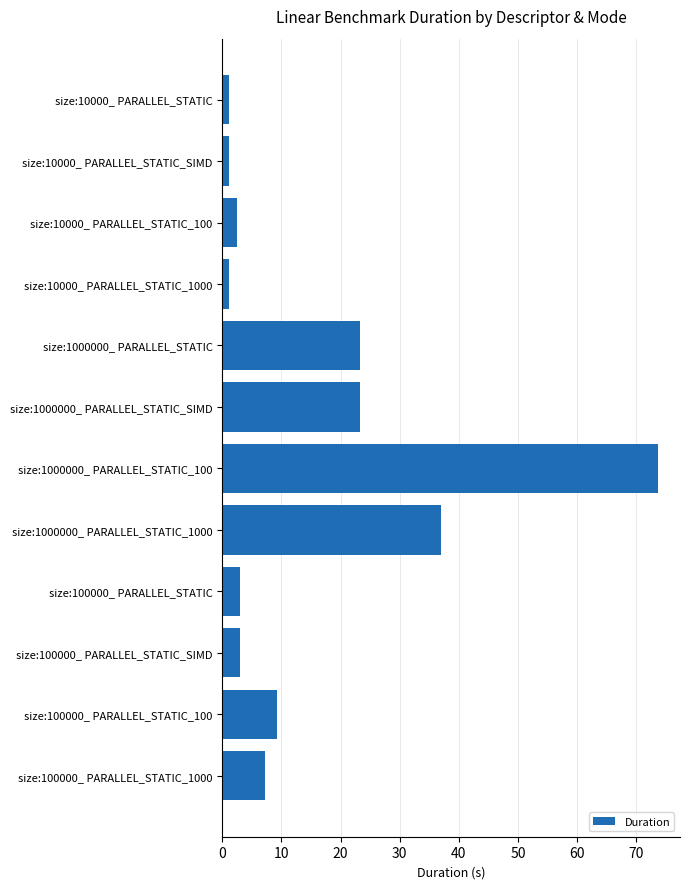

Reading bottom to top, list all the values displayed in this chart.

size:100000_ PARALLEL_STATIC_1000=7.1	size:100000_ PARALLEL_STATIC_100=9.2	size:100000_ PARALLEL_STATIC_SIMD=3.1	size:100000_ PARALLEL_STATIC=3.1	size:1000000_ PARALLEL_STATIC_1000=37.0	size:1000000_ PARALLEL_STATIC_100=73.7	size:1000000_ PARALLEL_STATIC_SIMD=23.3	size:1000000_ PARALLEL_STATIC=23.3	size:10000_ PARALLEL_STATIC_1000=1.1	size:10000_ PARALLEL_STATIC_100=2.5	size:10000_ PARALLEL_STATIC_SIMD=1.1	size:10000_ PARALLEL_STATIC=1.1